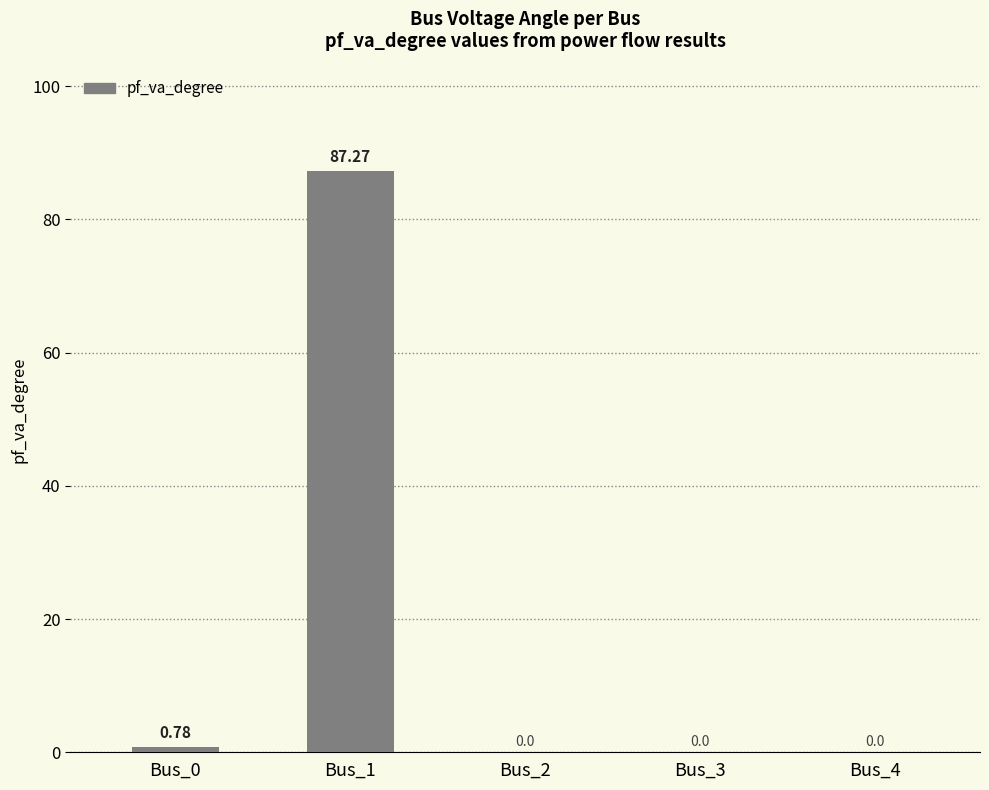

Are the bars horizontal?

No